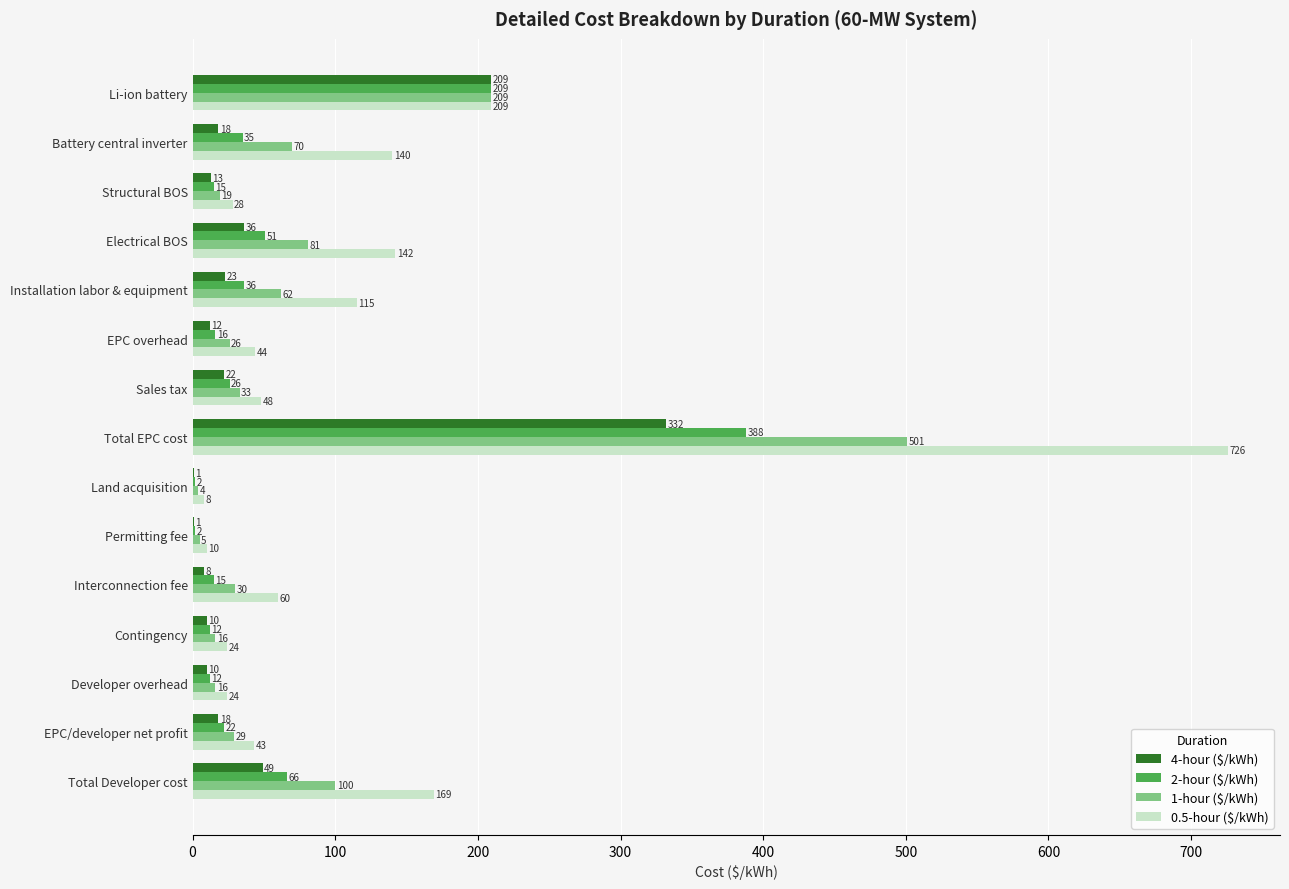

What is the maximum value shown in the chart?

726